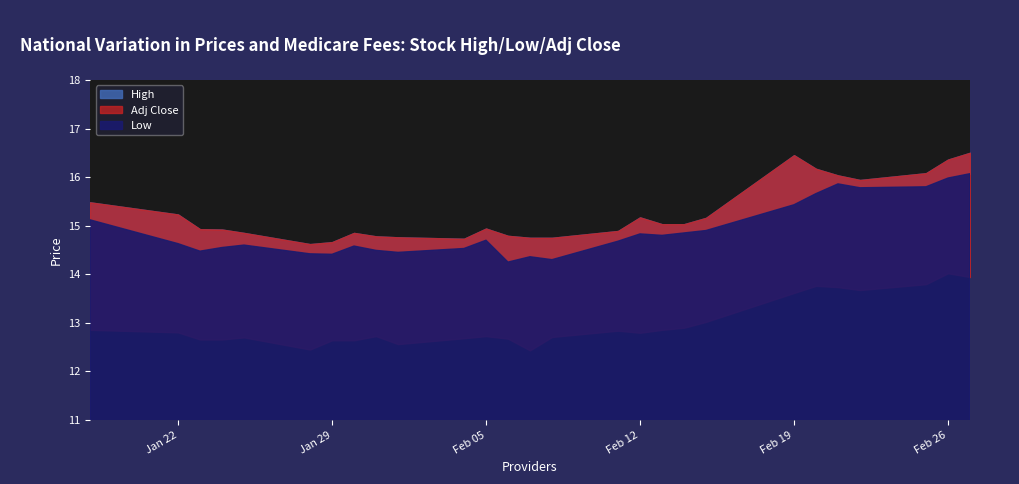

True or false: High and Low cross at least once.

False